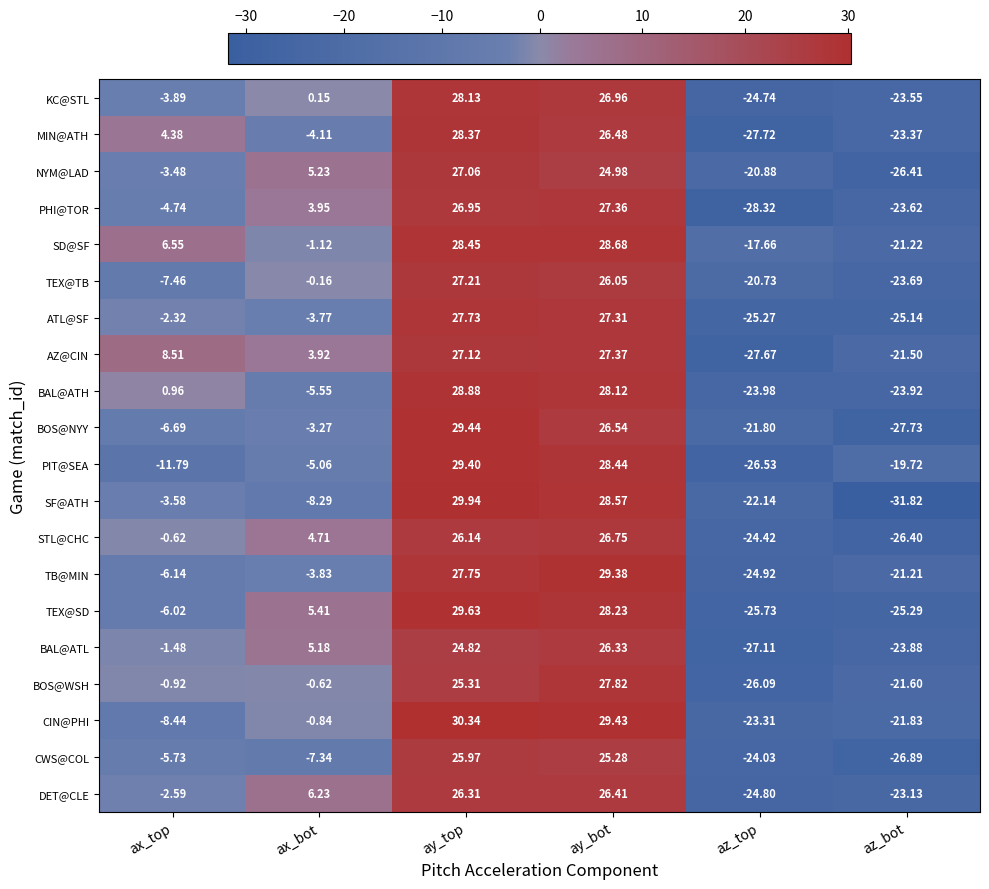

At which label does SD@SF first exceed 6?

ax_top